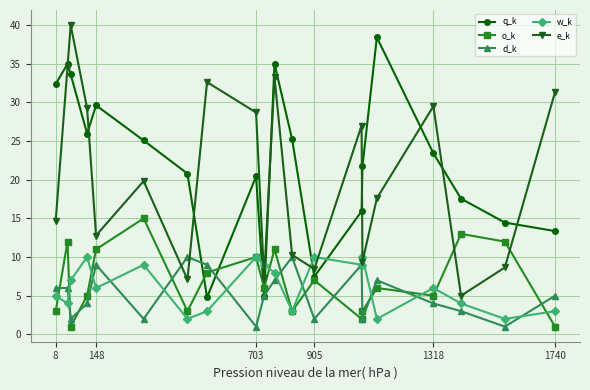

Does the chart display data point markers on the line(s)?

Yes